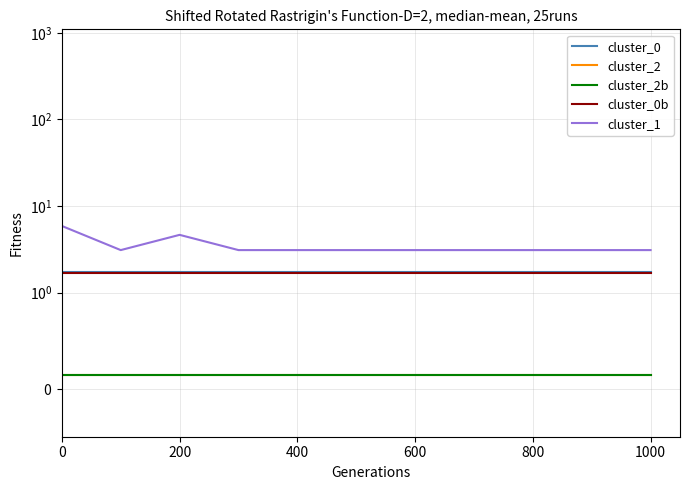

How many data points does each series have?

11